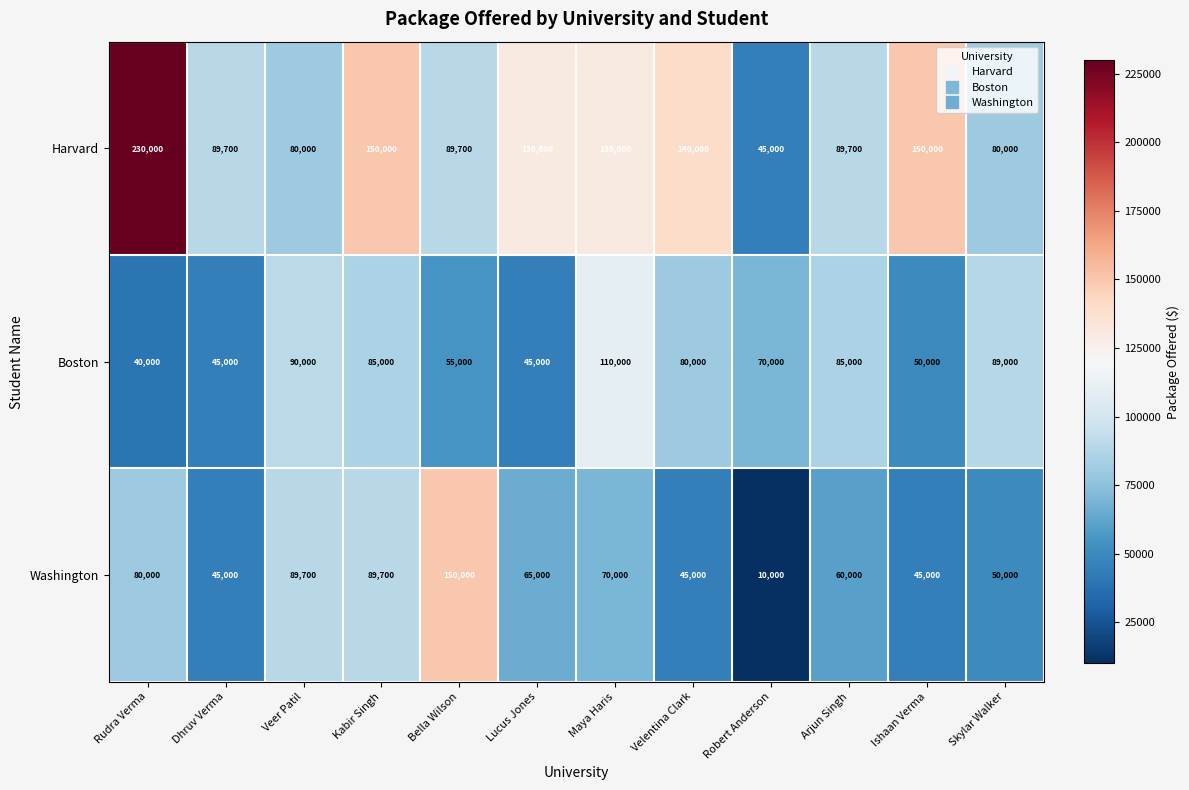

Which series has the largest range (max minus min)?

Harvard